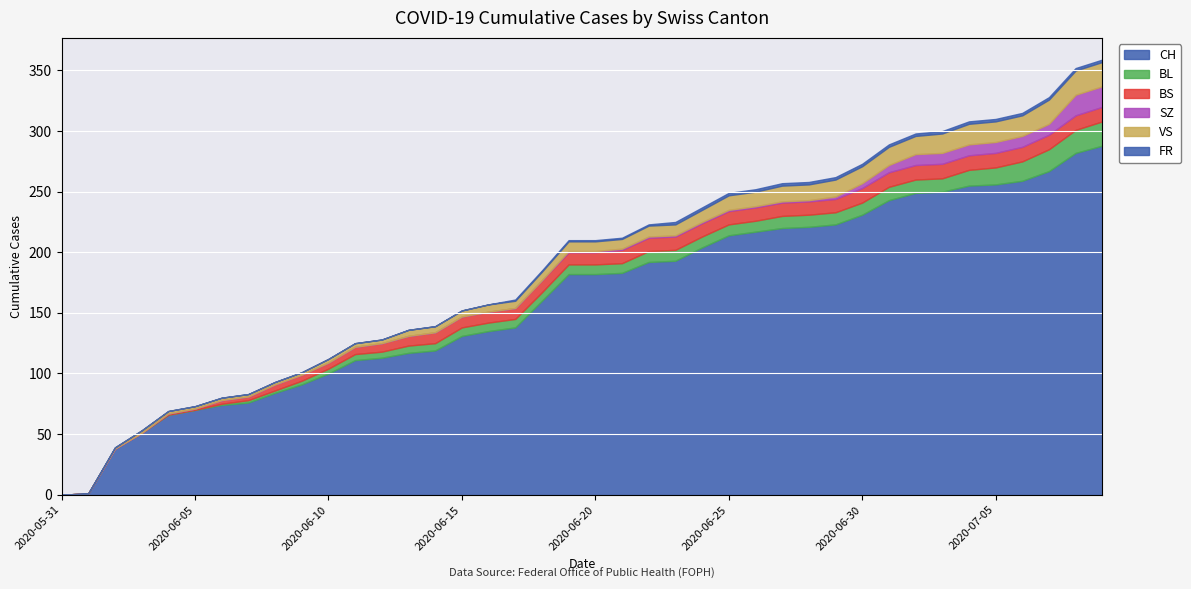

What is the label of the 4th point from the left?

2020-06-03